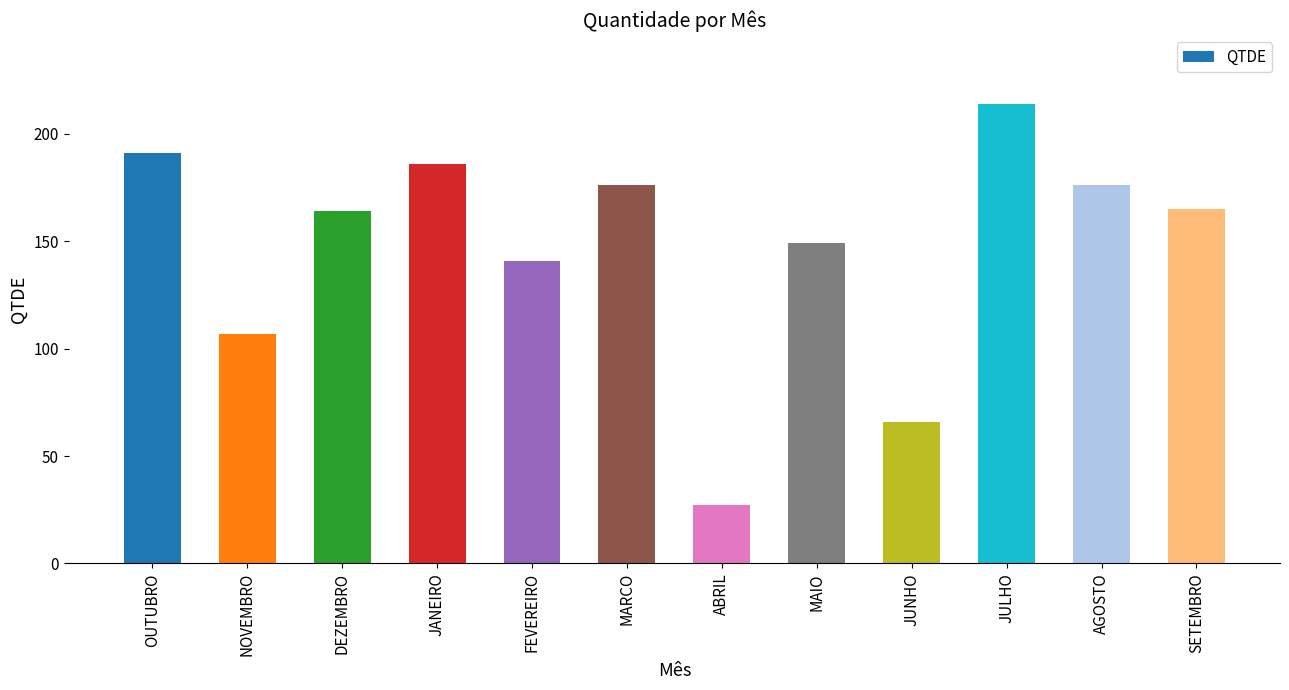

What is the change in value from JANEIRO to FEVEREIRO?

-45